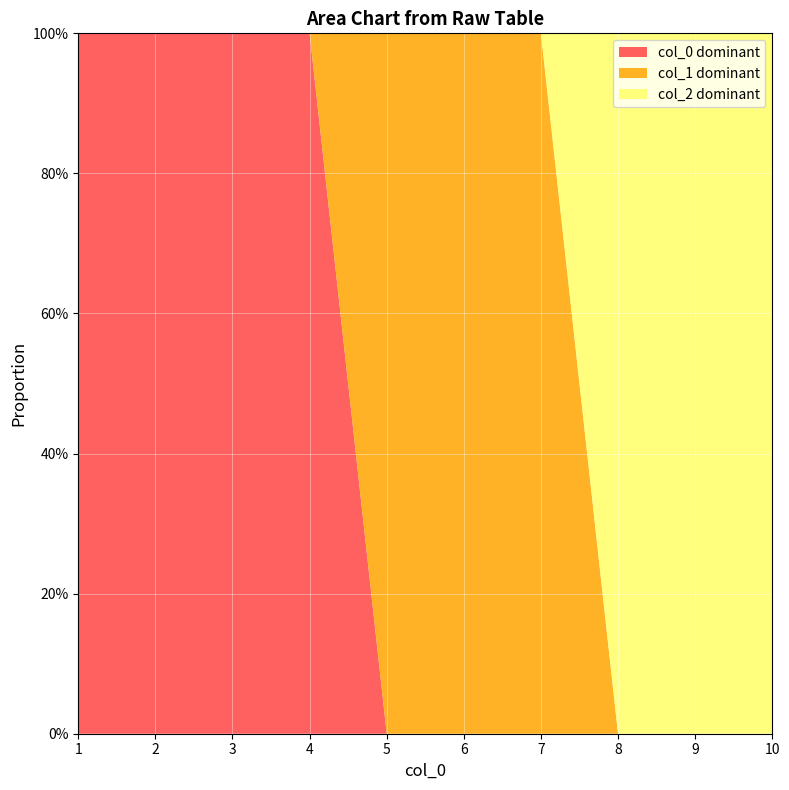

Reading left to right, what are all the values shown in this chart?

0: 0	0	0	0	1	1	1	0	0	0
1: 0	0	0	0	0	0	0	1	1	1
2: 1	1	1	1	0	0	0	0	0	0